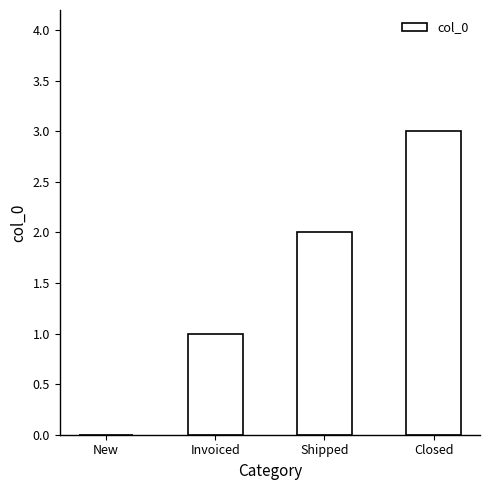

What is the sum of the values at Closed and Invoiced?

4